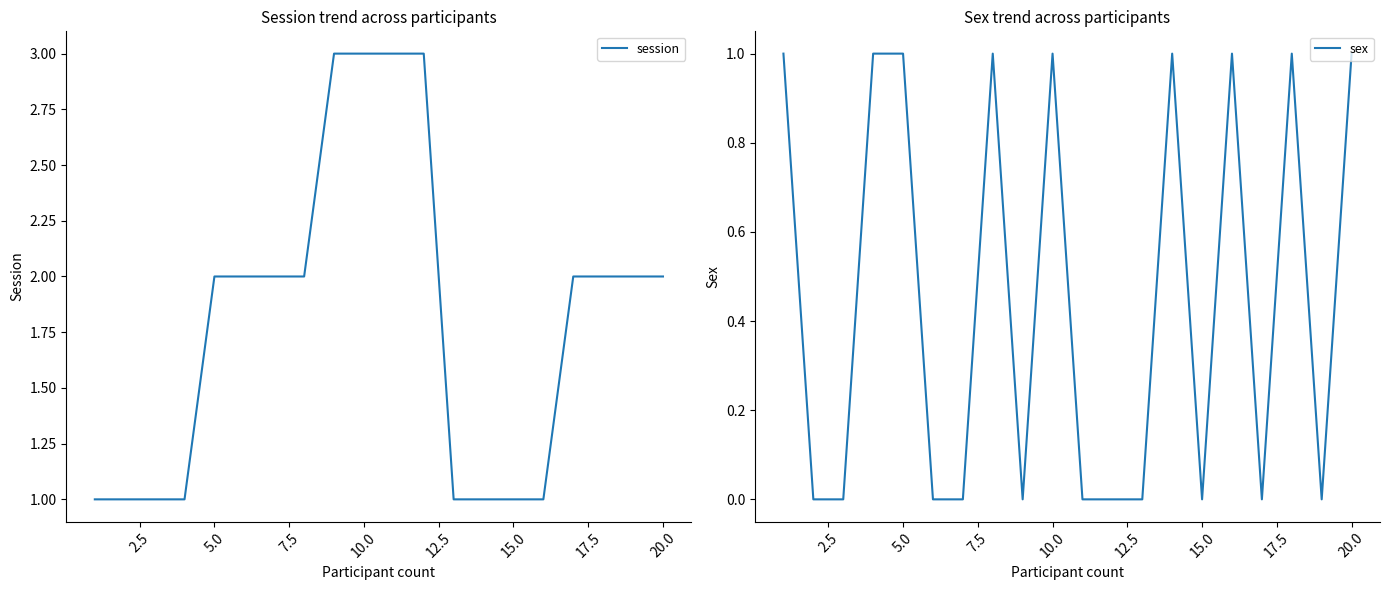

What is the greatest value displayed?

3